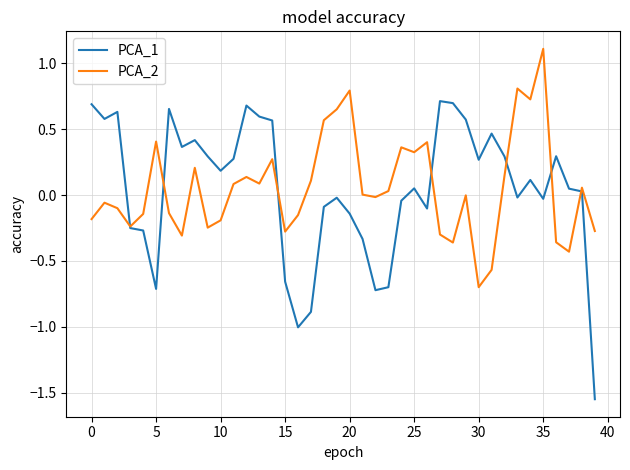

Which series has the largest range (max minus min)?

PCA_1